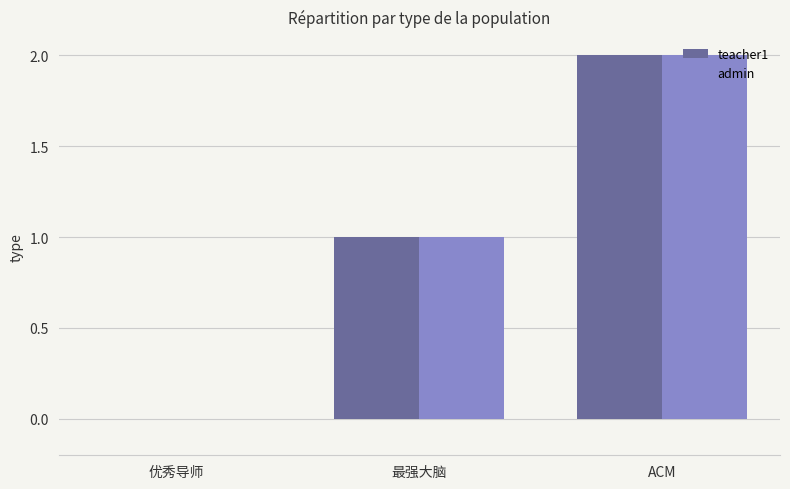

At which label does admin reach its peak?

ACM